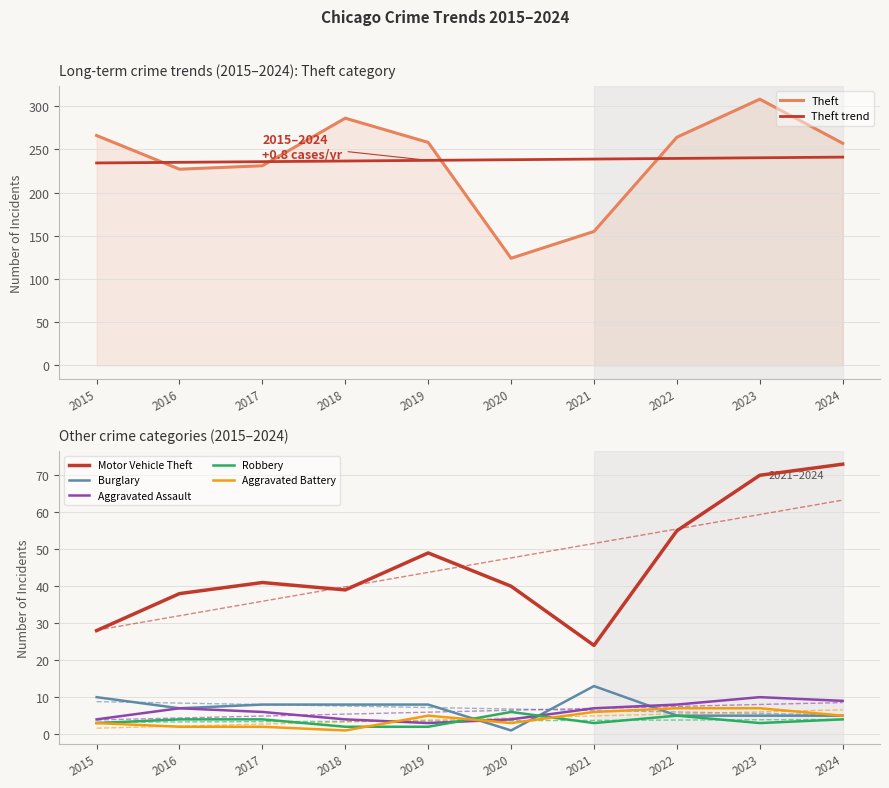

How many data points does each series have?

10